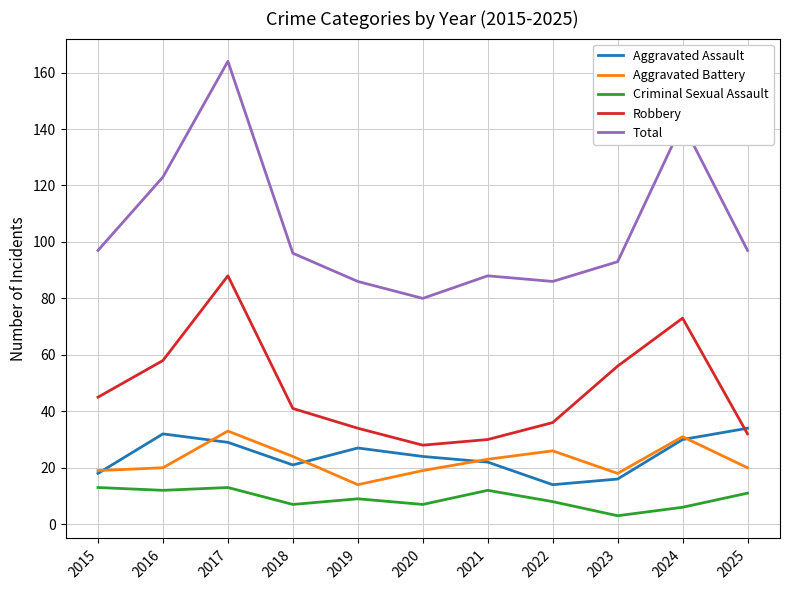

True or false: Aggravated Battery has a value of 20 at 2016.

True